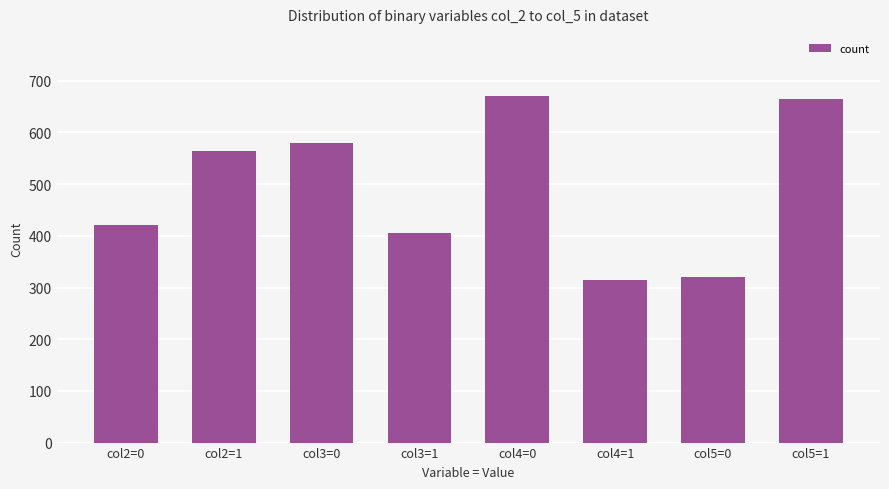

Does the chart contain any negative values?

No